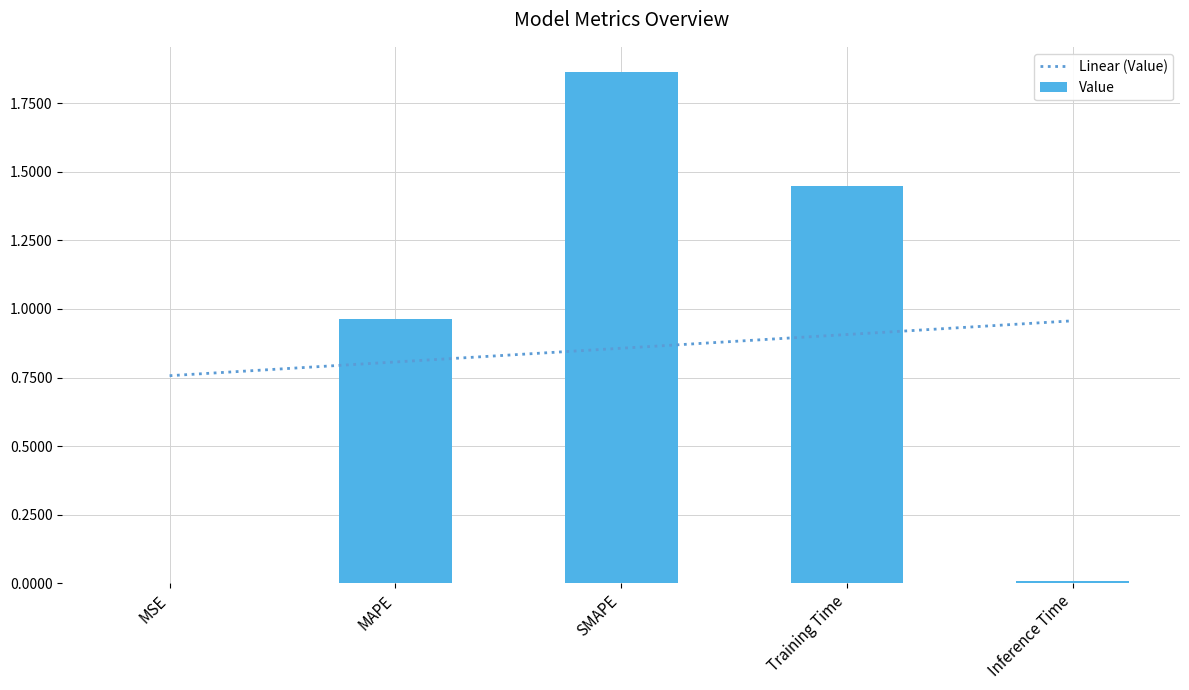

The value at MSE is 0.0. True or false?

True